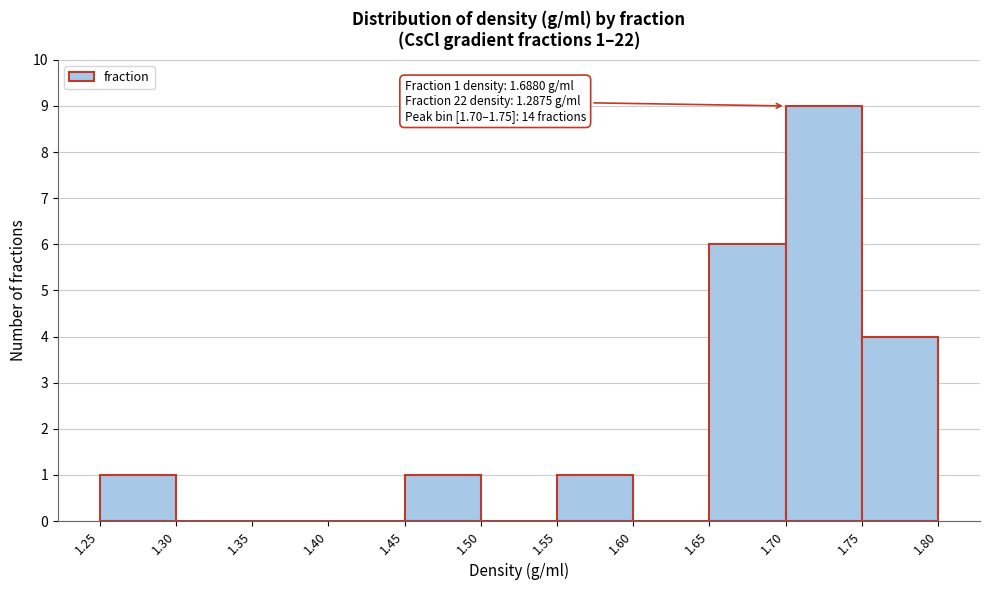

Over which range of the x-axis is the bar tallest?

1.70 to 1.75